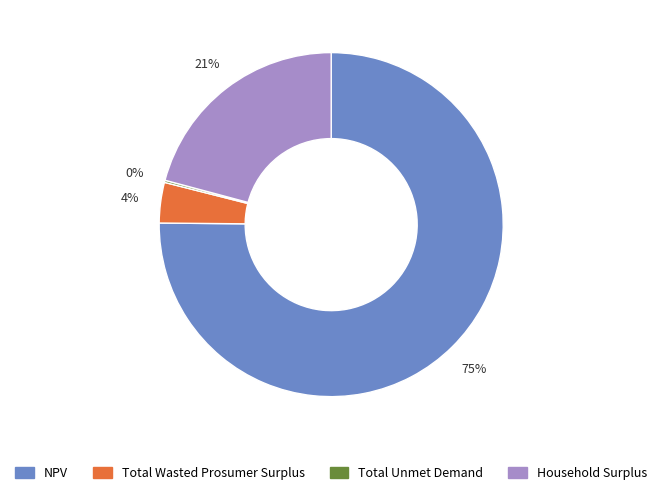

Which category has the biggest portion of the pie?

NPV